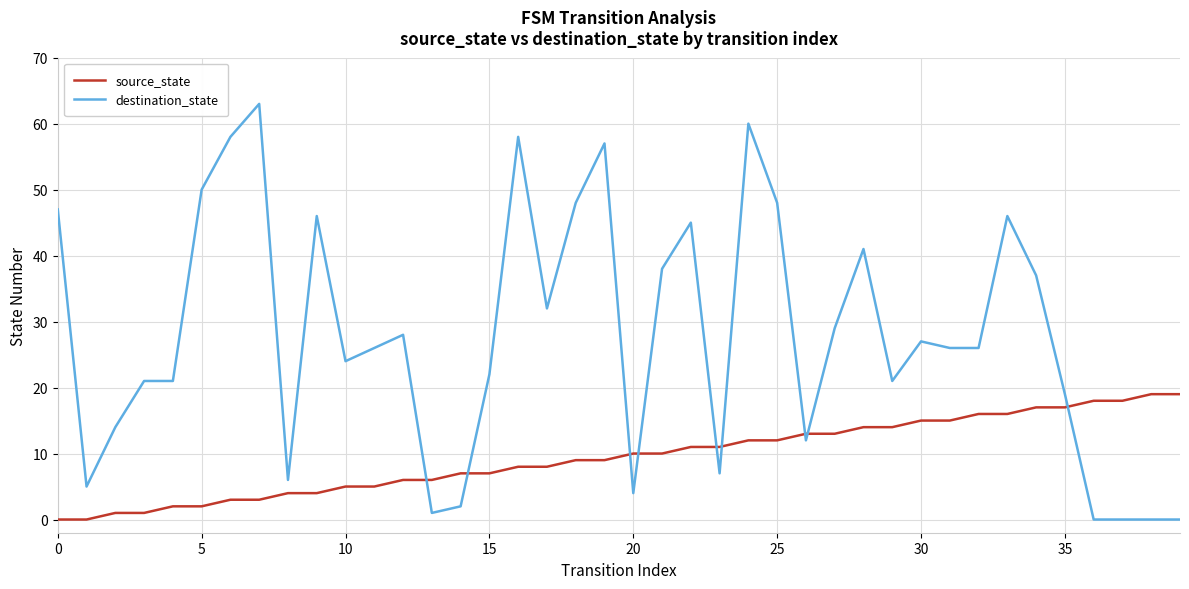

What is the difference between the second highest and second lowest values in the source_state series?

19